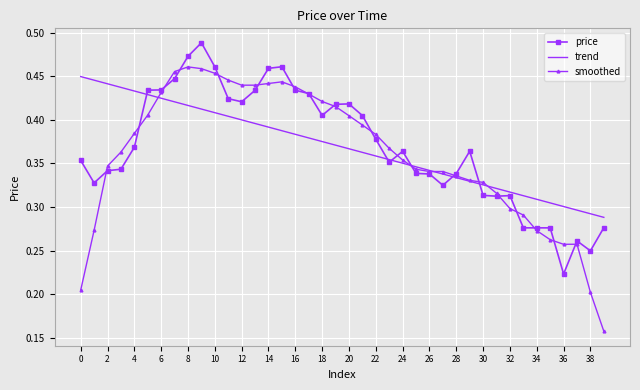

Which series has the largest range (max minus min)?

smoothed